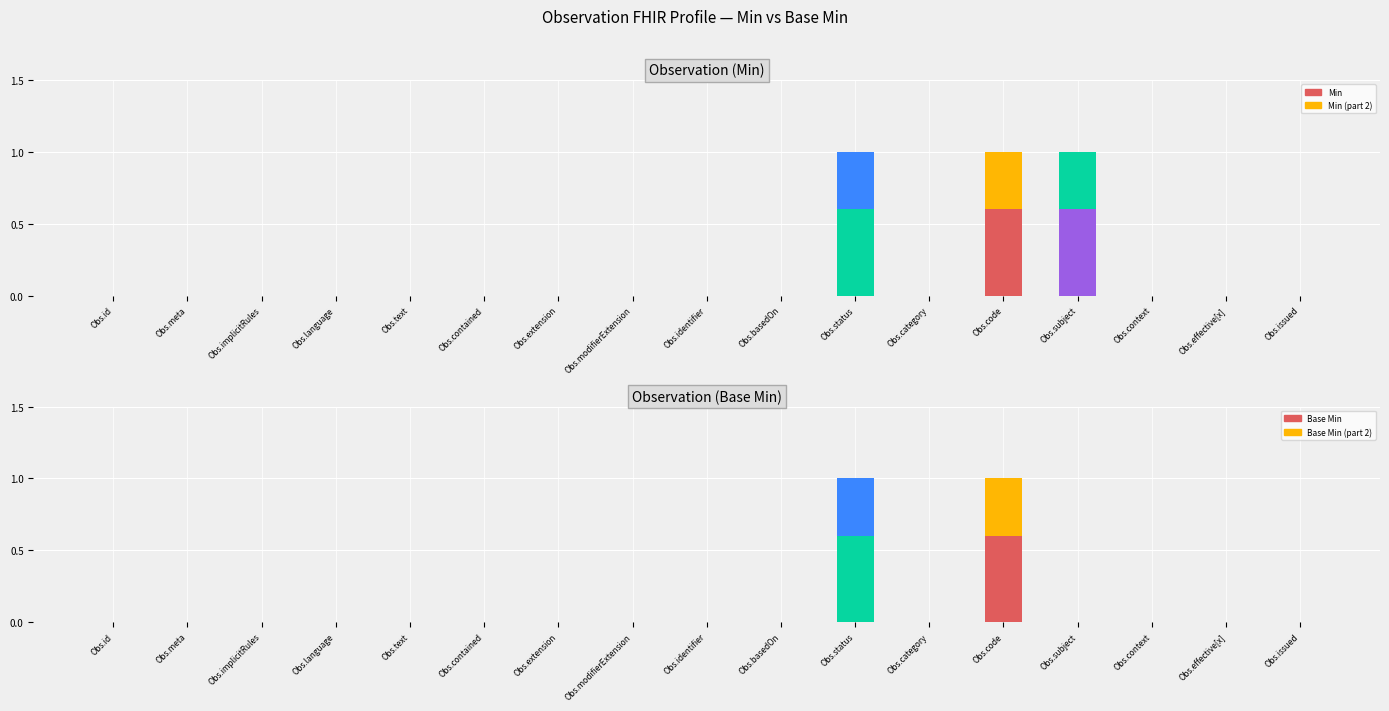

Between Obs.implicitRules and Obs.code, which is larger?

Obs.code